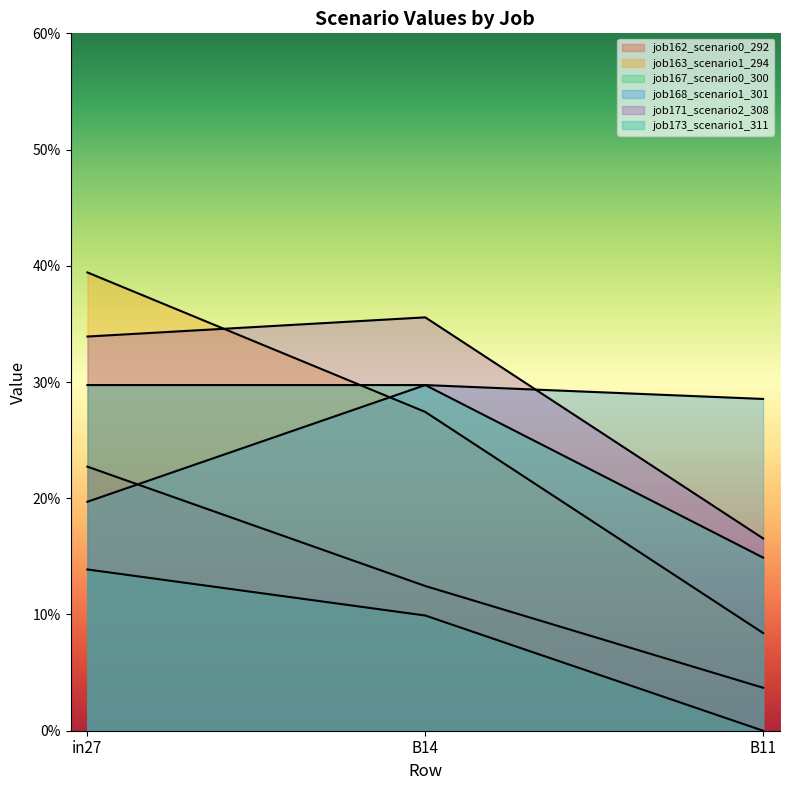

At which category is the sum across all series the highest?

in27